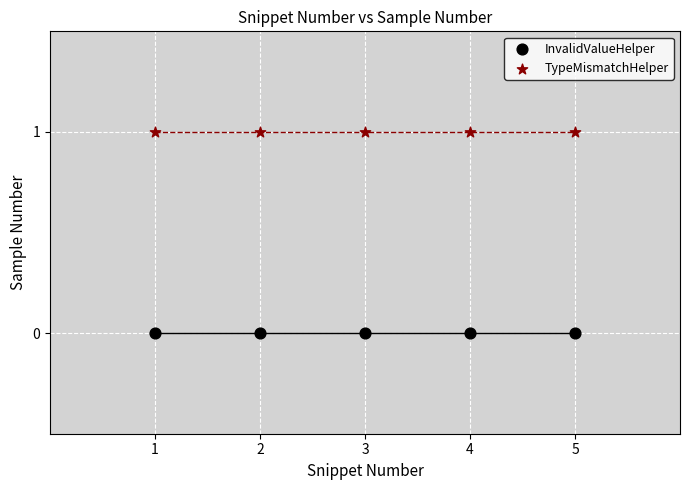

Which series contains the lowest Y value?

InvalidValueHelper